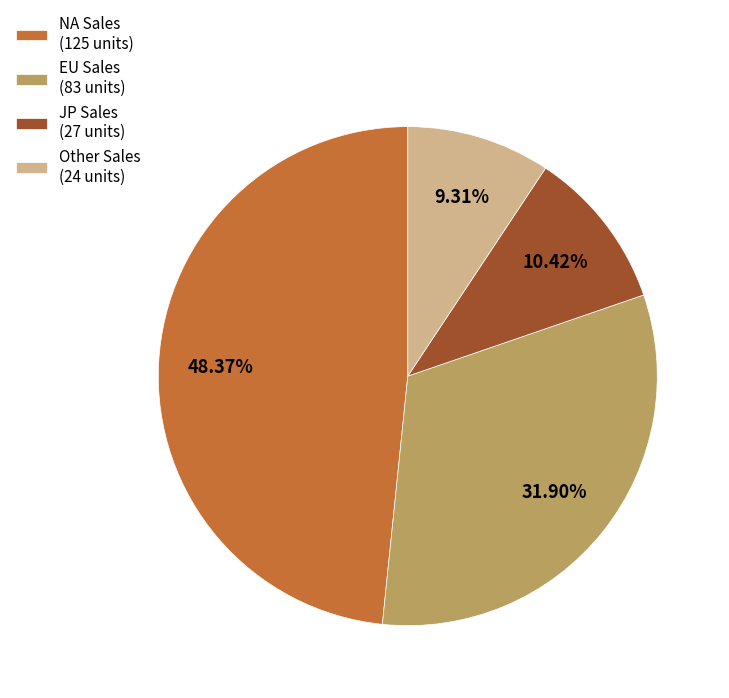

Which category has the smallest portion of the pie?

Other Sales (24 units)